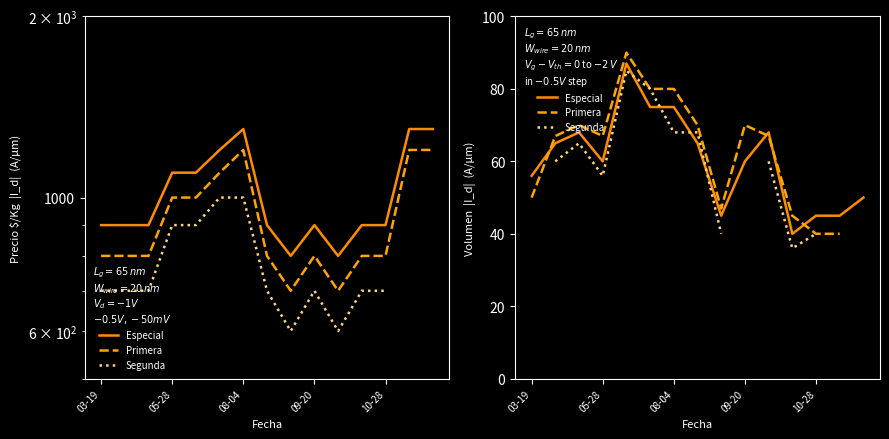

What is the minimum value shown in the chart?

36.0